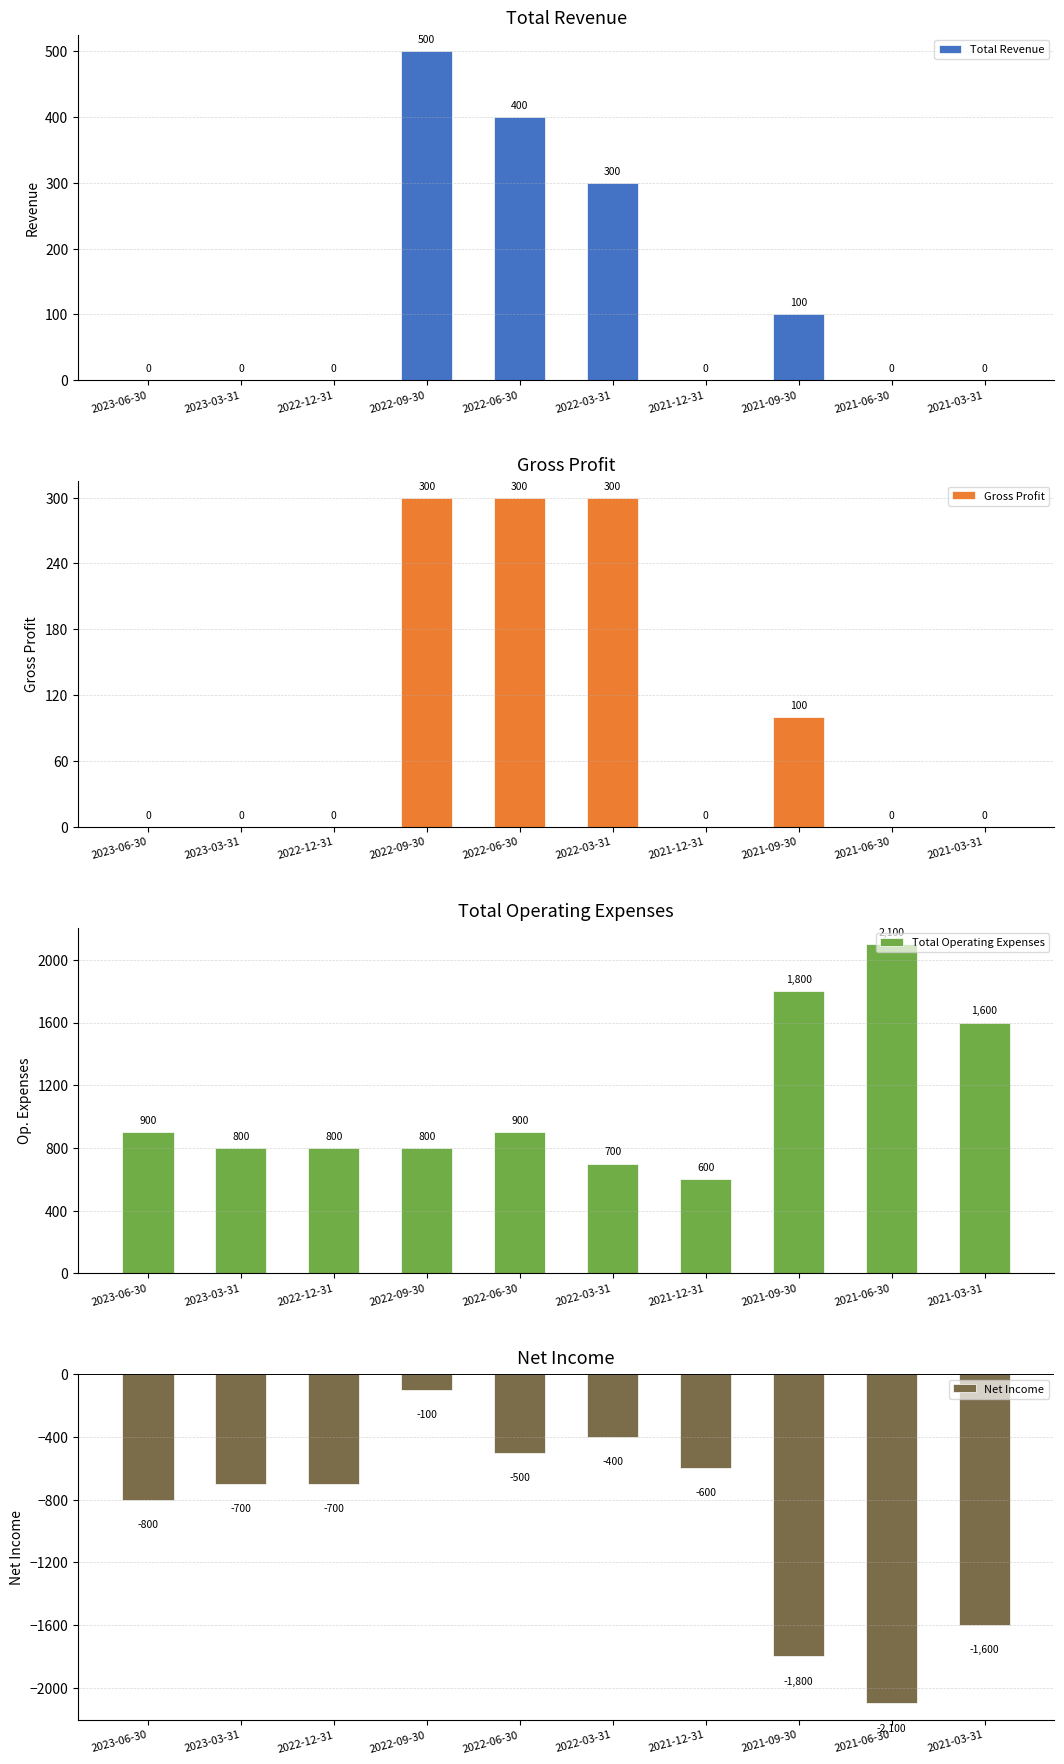

The Net Income series shows -2864 at 2021-09-30. True or false?

False